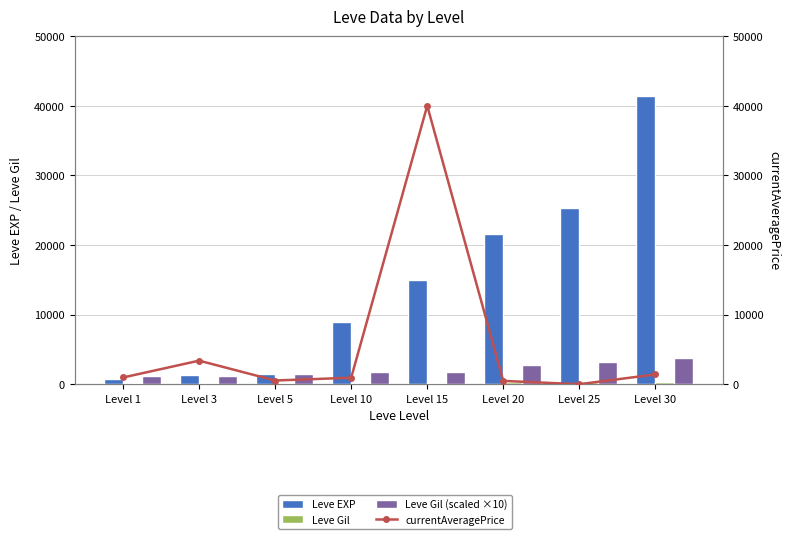

What is the difference between the Leve Gil values at Level 3 and Level 30?

257.0